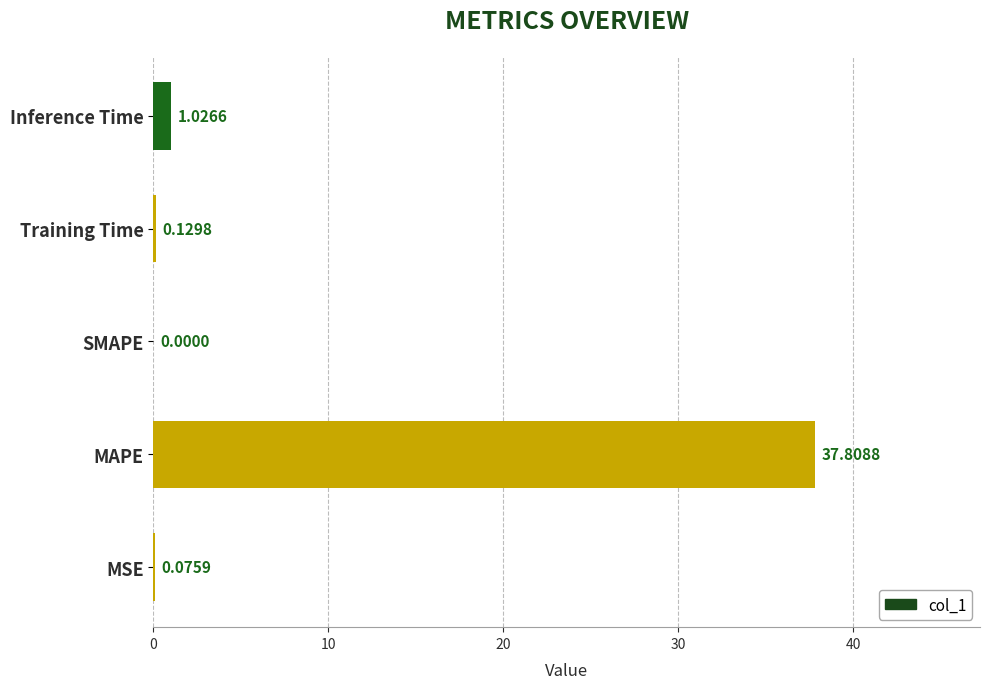

What is the sum of all values?

39.0